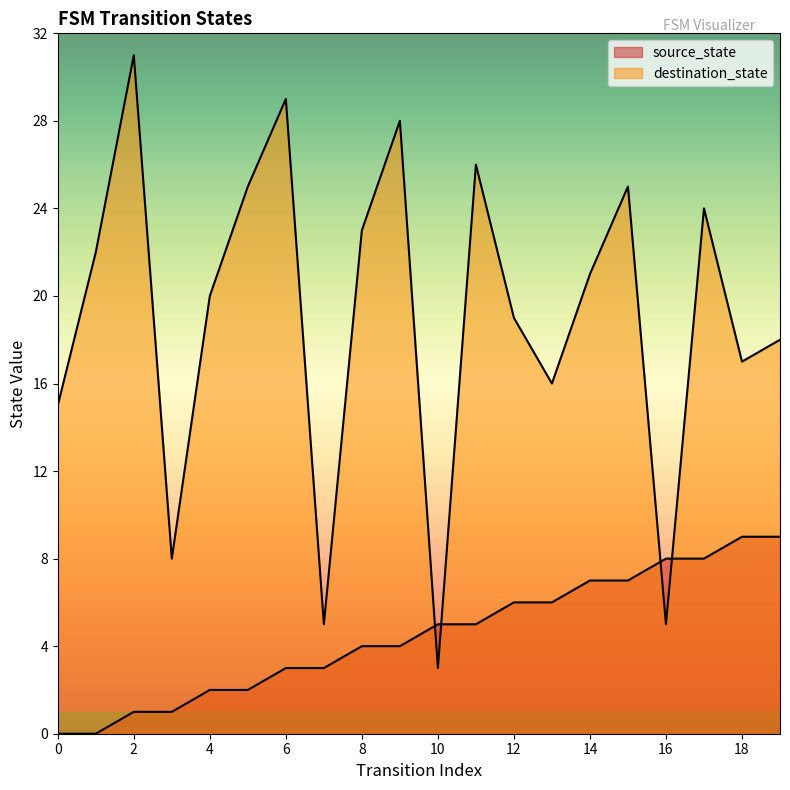

What is the difference between the highest and lowest values at 12?

13